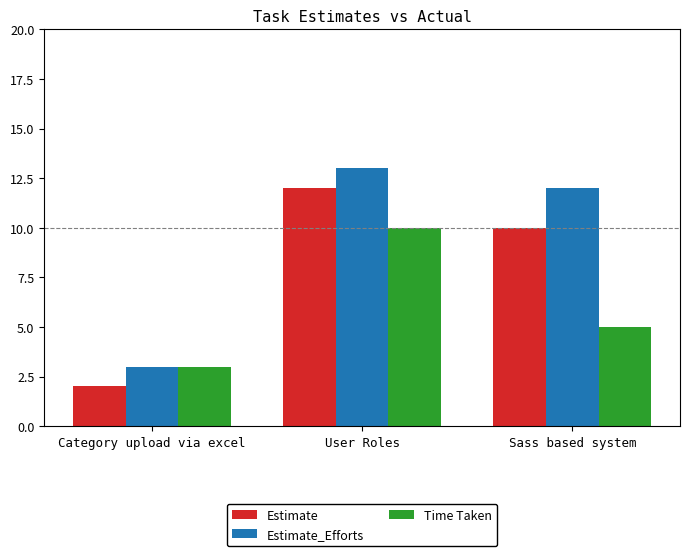

At which label does Time Taken first exceed 5?

User Roles